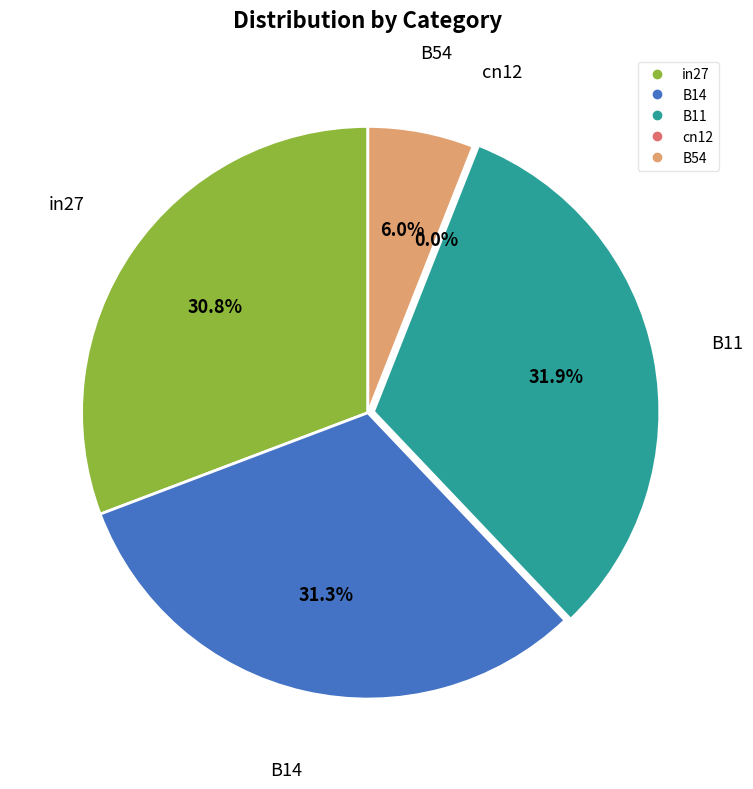

To the nearest percent, what is the difference between the largest and smallest slice percentages?

32%